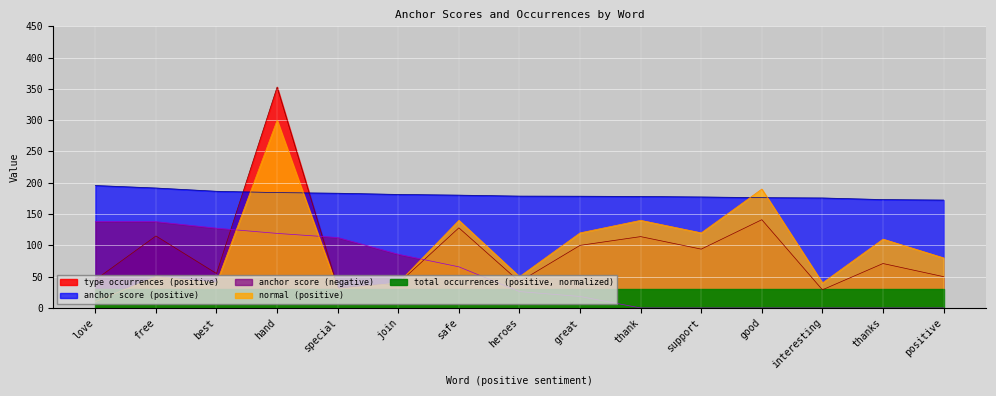

What is the label of the 10th point from the left?

thank